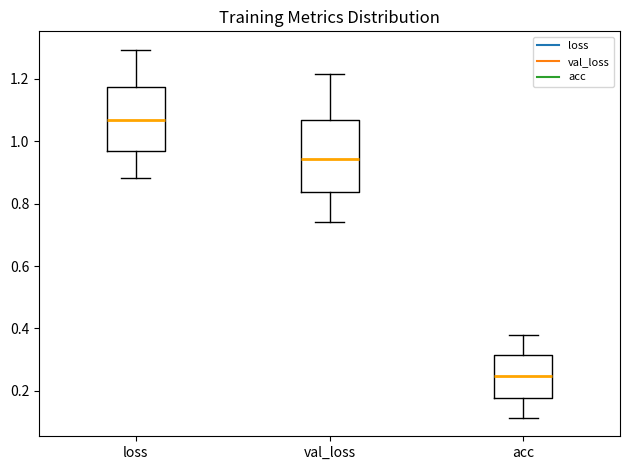

Which box's median line is the lowest?

acc